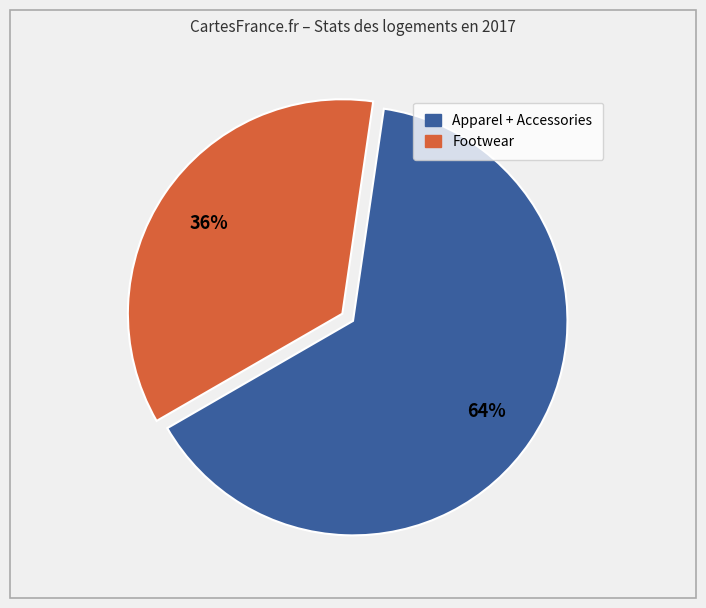

Is there a majority slice in this chart?

Yes